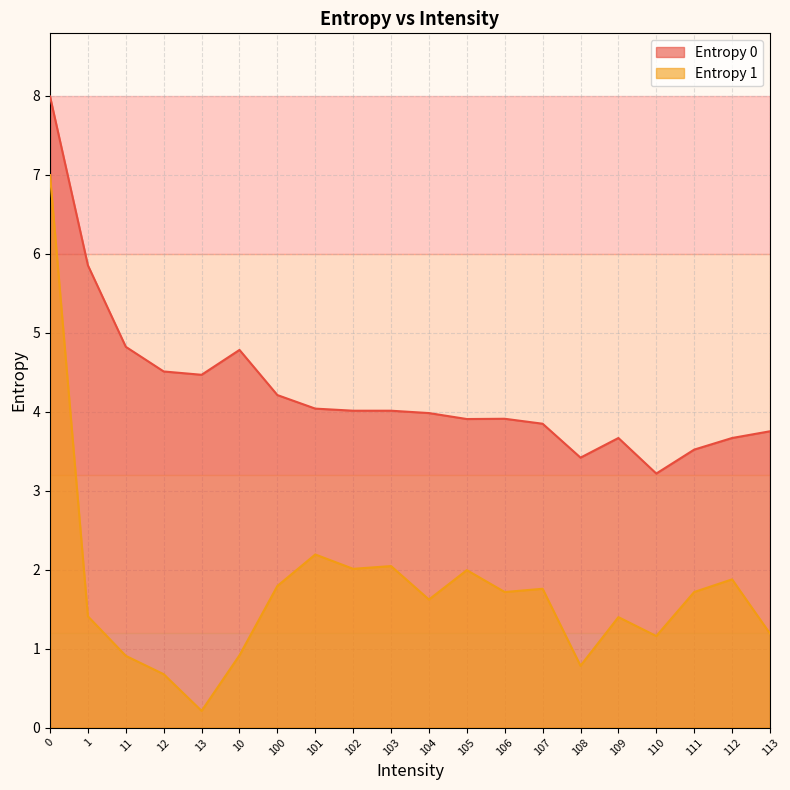

The Entropy 0 series shows 8.0 at 0. True or false?

True